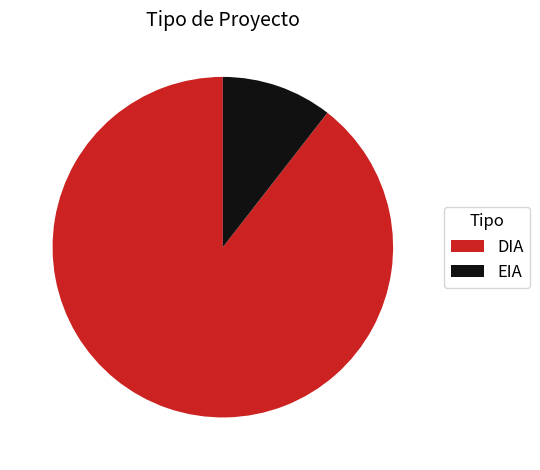

Is there a majority slice in this chart?

Yes